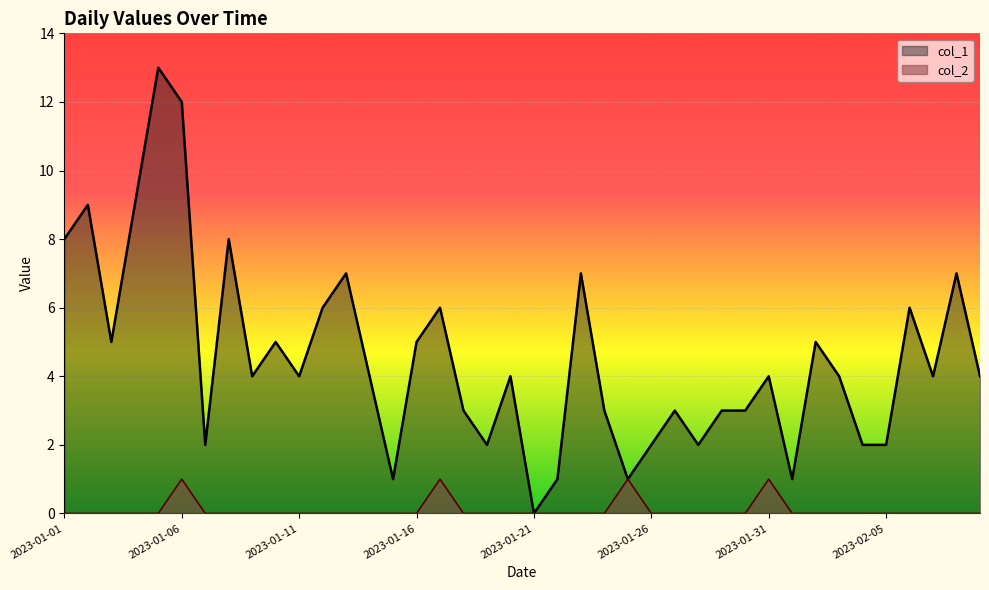

True or false: col_2 and col_1 cross at least once.

False